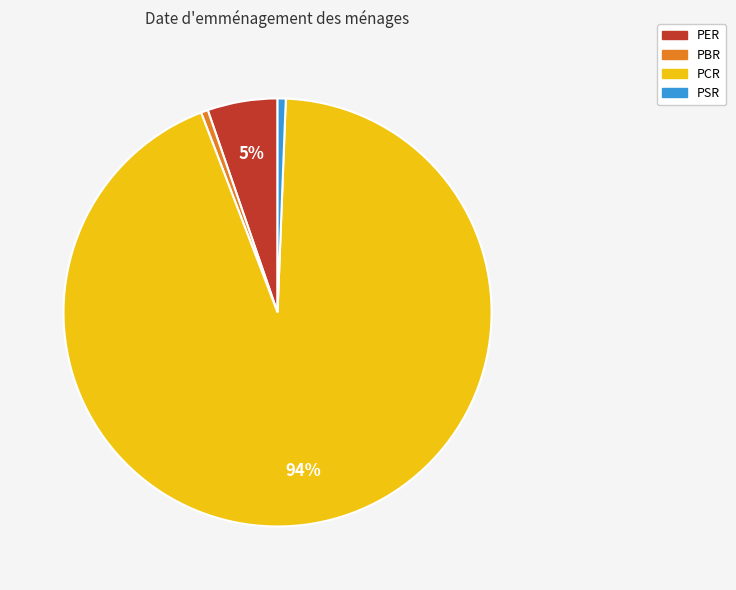

Is the sum of PER and PCR greater than half?

Yes